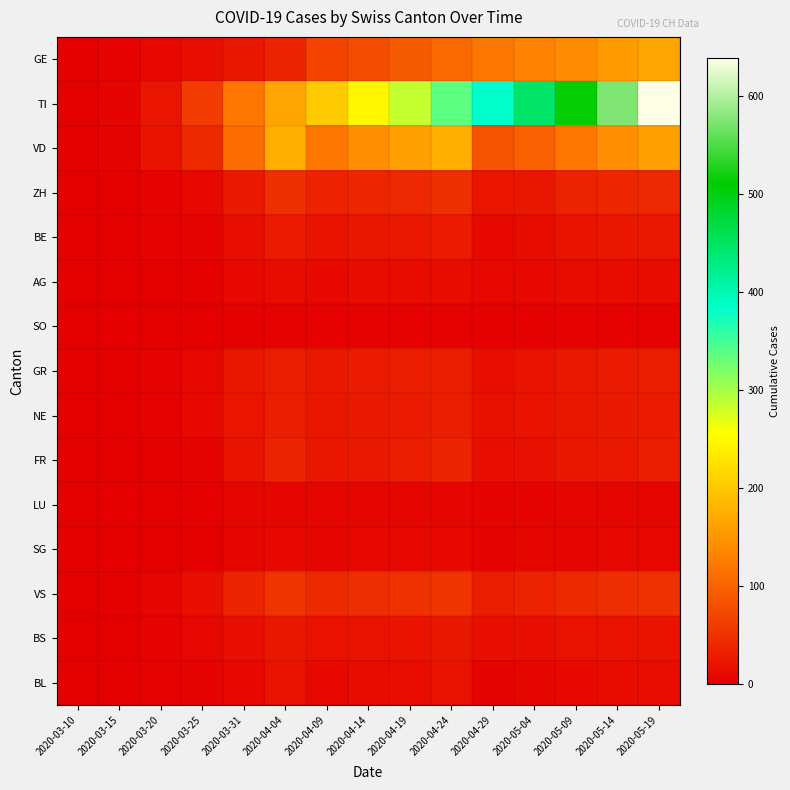

Rank the series by their maximum value, from lowest to highest.

SO, LU, SG, AG, BL, BS, BE, GR, NE, FR, ZH, VS, GE, VD, TI